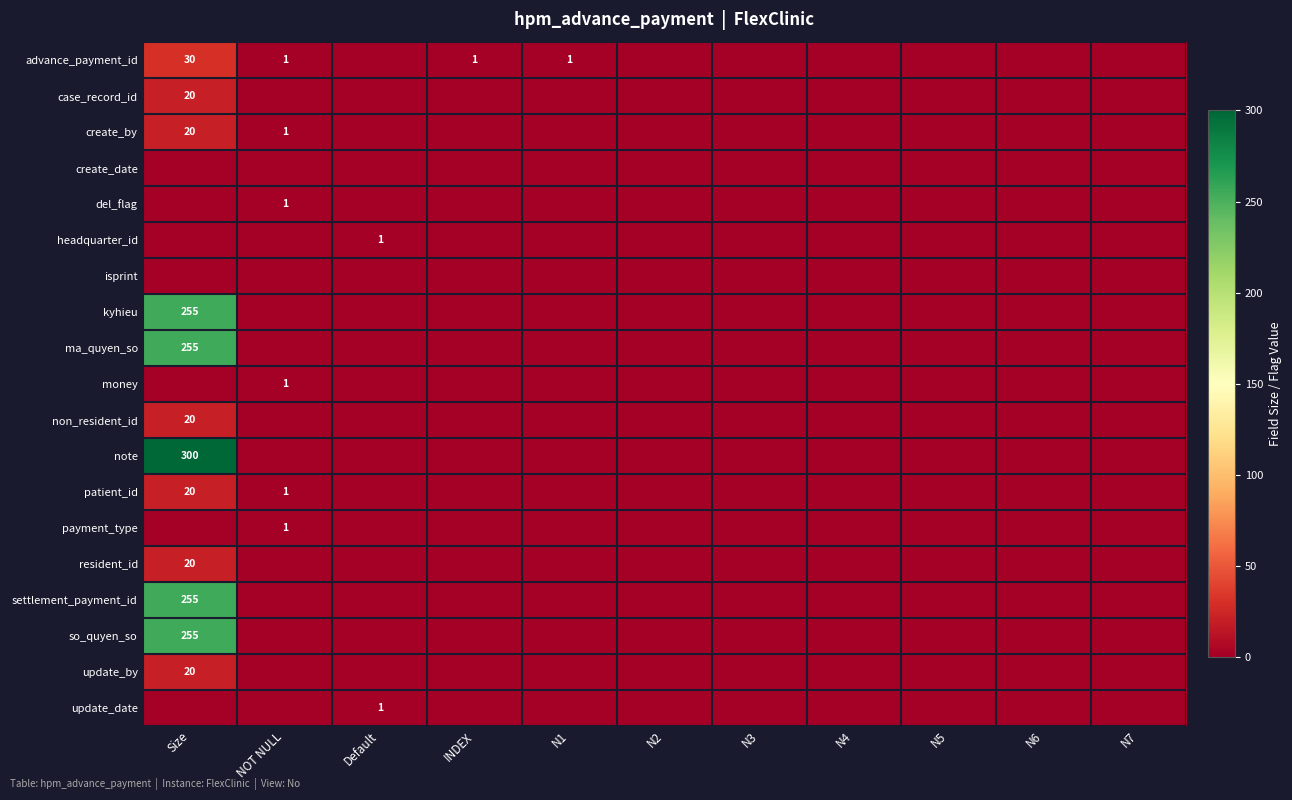

True or false: create_by has a value of 0 at INDEX.

True